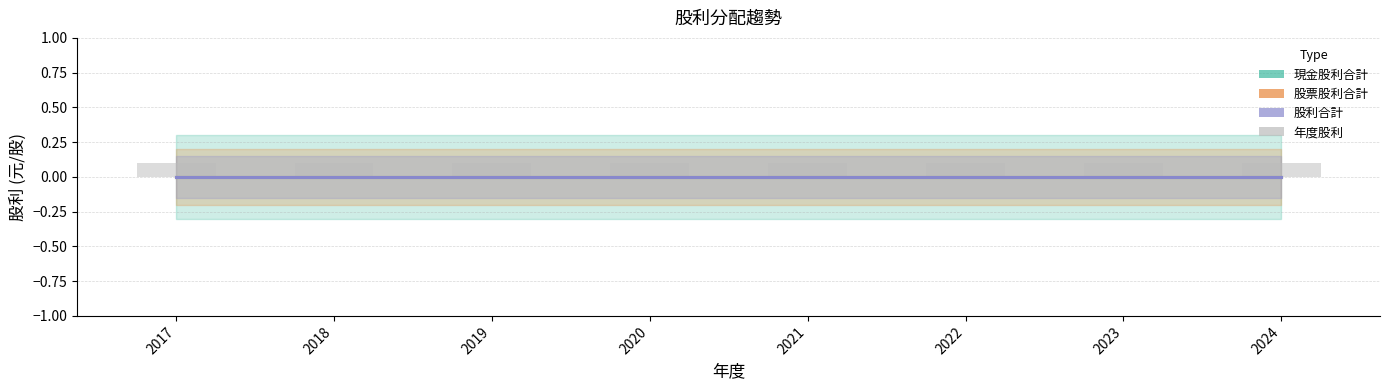

How many categories are shown in the chart?

8